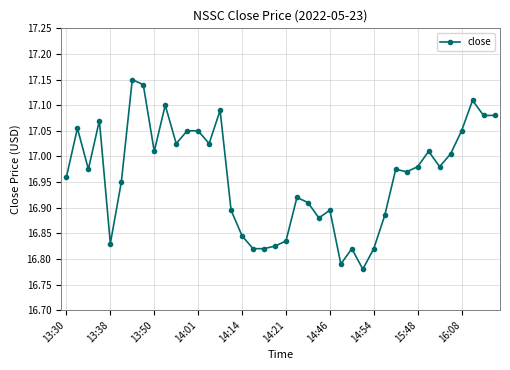

How many distinct data groups are displayed?

1